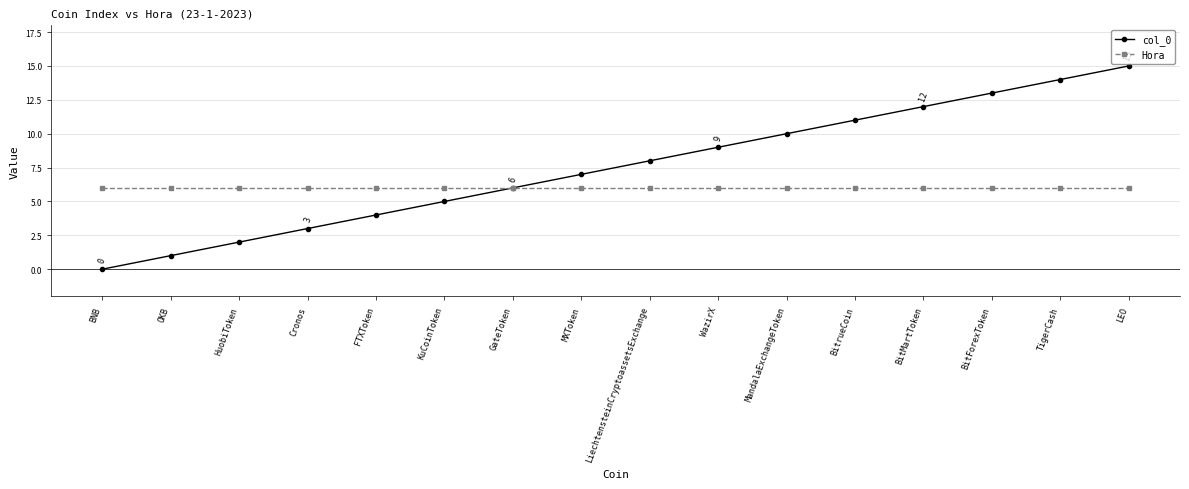

How many distinct data groups are displayed?

2